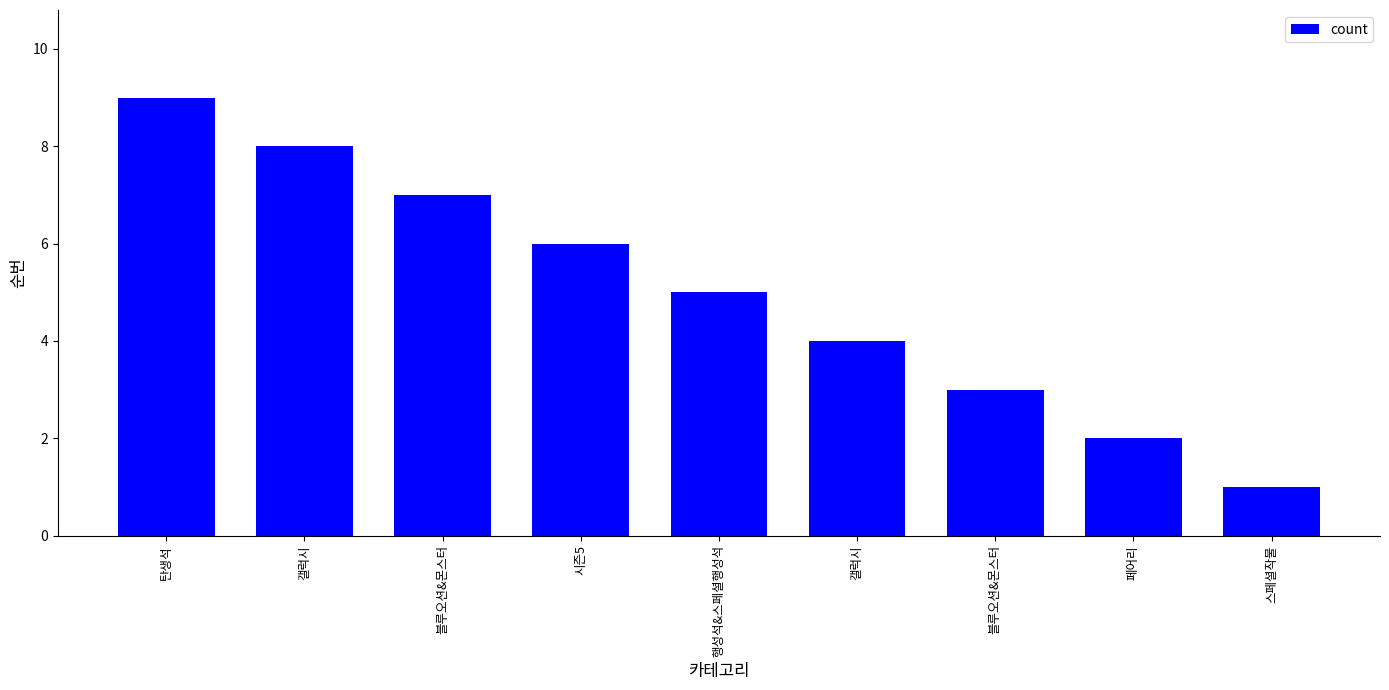

How many bars are there in total?

9